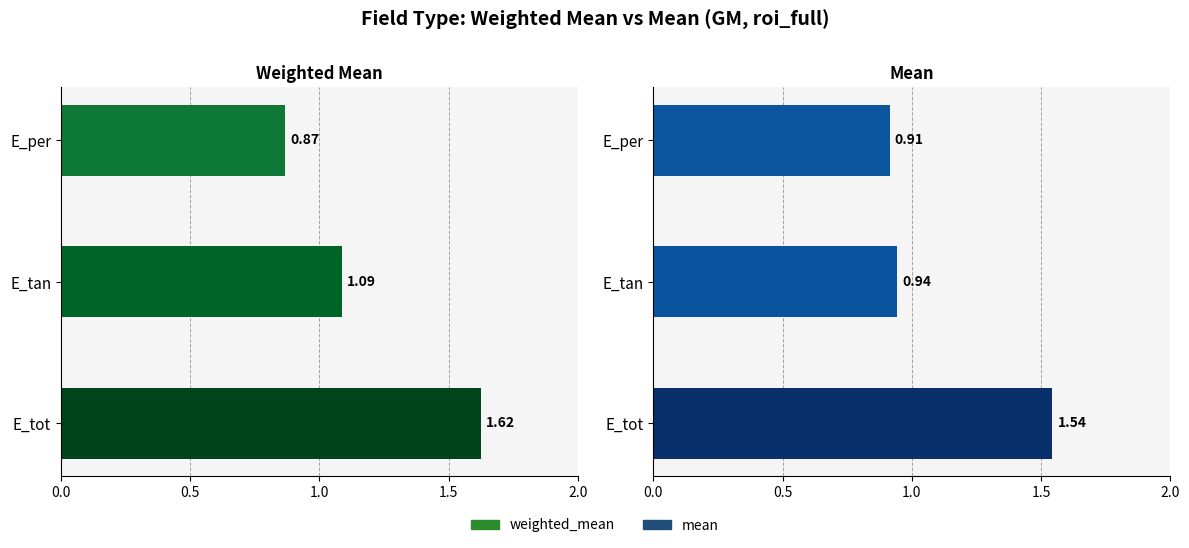

The mean series shows 0.3 at 1.0. True or false?

False